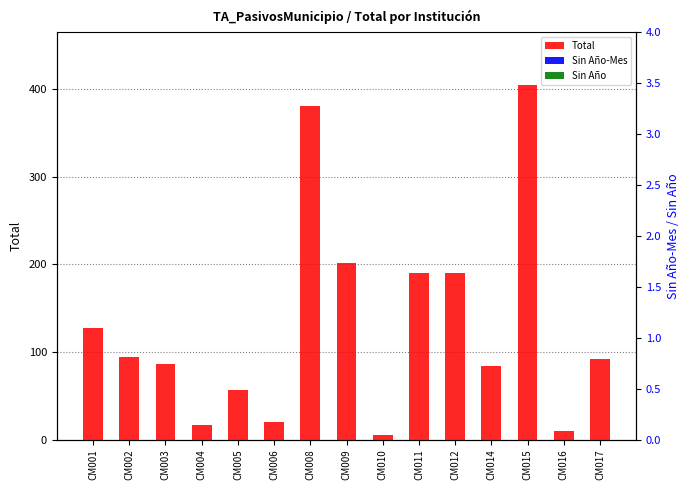

Reading right to left, transcribe all the data shown in this chart.

Total: CM017=92	CM016=10	CM015=404	CM014=84	CM012=190	CM011=190	CM010=5	CM009=202	CM008=381	CM006=20	CM005=56	CM004=17	CM003=86	CM002=94	CM001=127
Sin Año-Mes: CM017=0	CM016=0	CM015=0	CM014=0	CM012=0	CM011=0	CM010=0	CM009=0	CM008=0	CM006=0	CM005=0	CM004=0	CM003=0	CM002=0	CM001=0
Sin Año: CM017=0	CM016=0	CM015=0	CM014=0	CM012=0	CM011=0	CM010=0	CM009=0	CM008=0	CM006=0	CM005=0	CM004=0	CM003=0	CM002=0	CM001=0